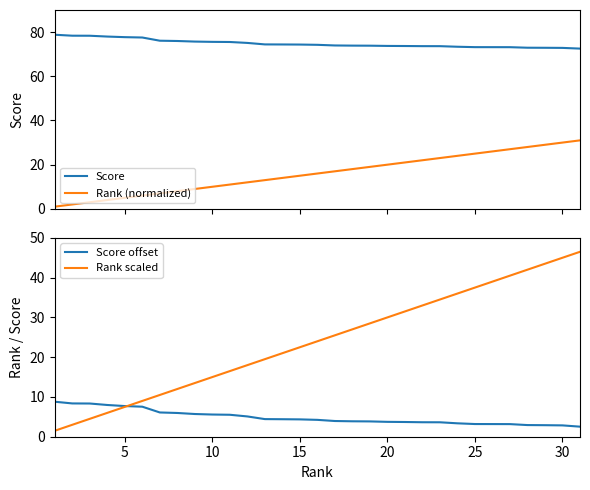

True or false: Score and Rank (normalized) intersect in this chart.

False